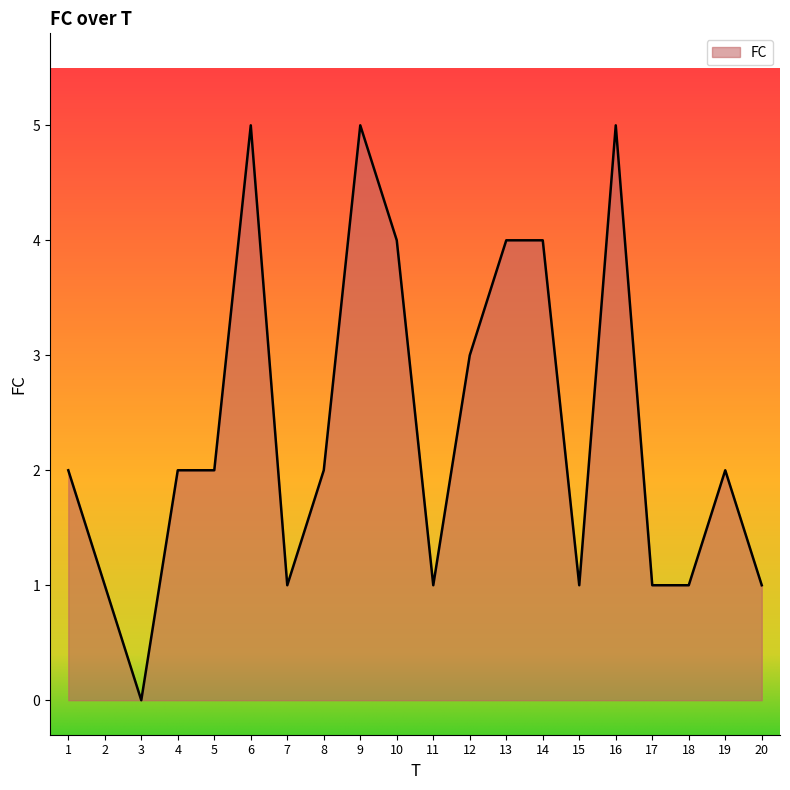

True or false: the data shows 5 at 16.

True